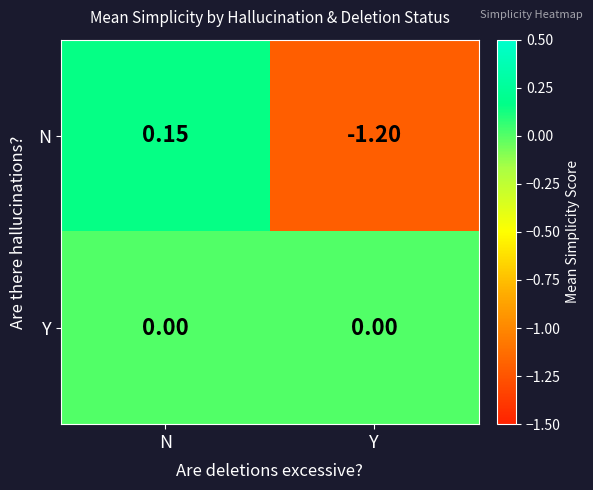

Count the number of categories in the chart.

2